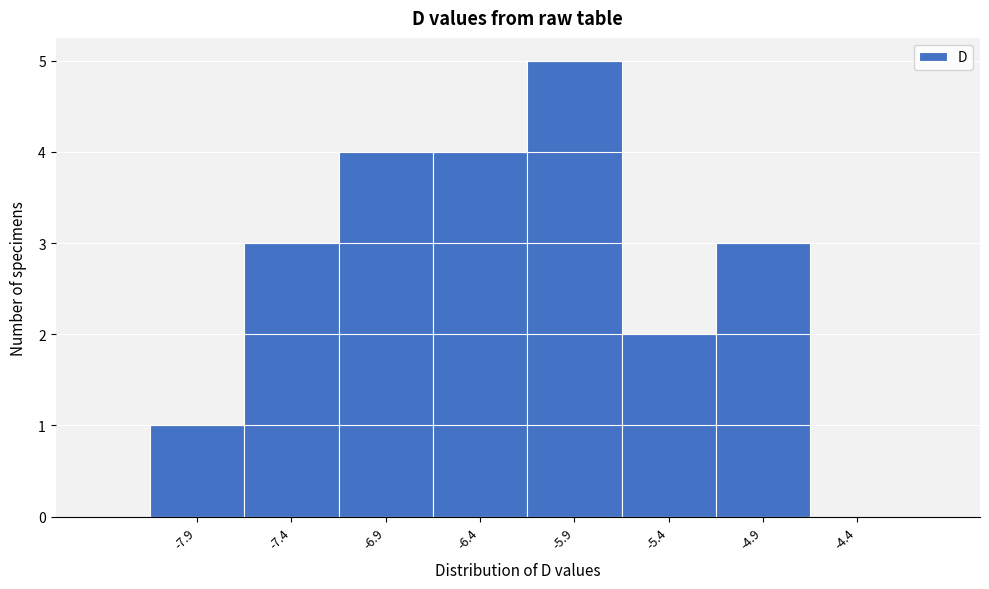

Reading left to right, transcribe all the data shown in this chart.

-7.9=1	-7.4=3	-6.9=4	-6.4=4	-5.9=5	-5.4=2	-4.9=3	-4.4=0